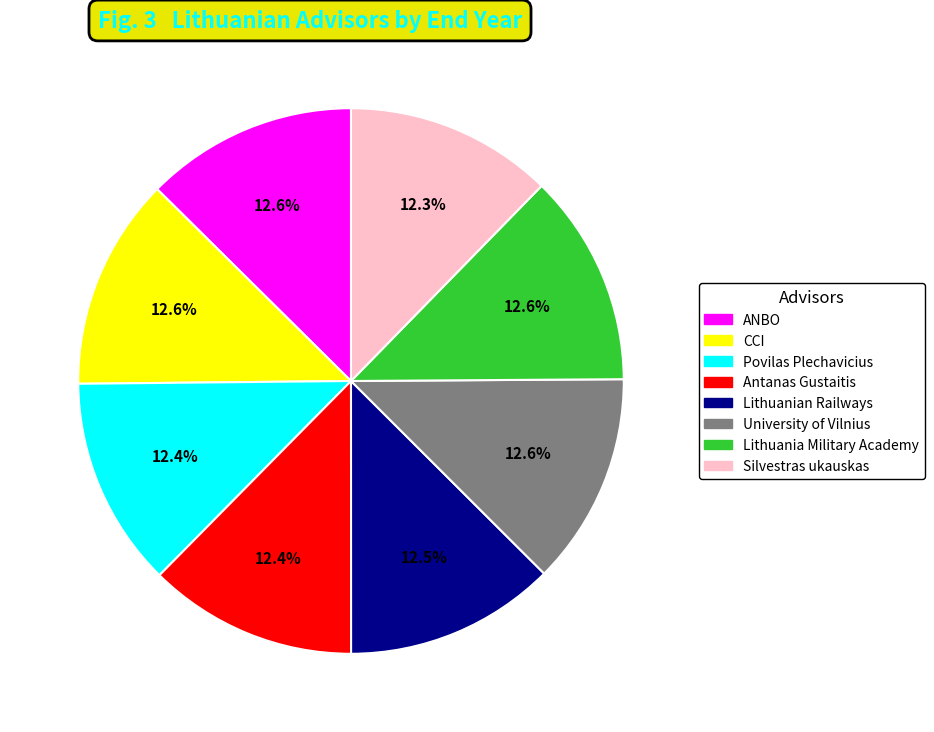

Does Lithuanian Railways account for over 50% of the chart?

No